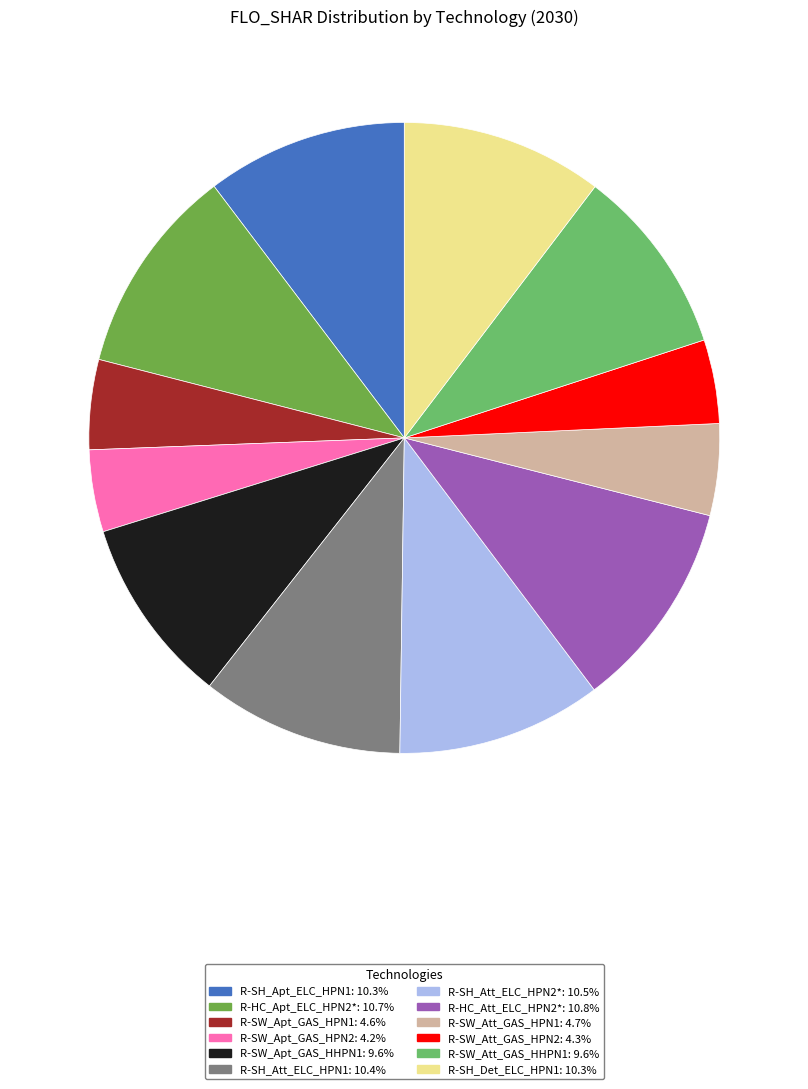

Between R-SH_Apt_ELC_HPN1 and R-SW_Att_GAS_HPN2, which is larger?

R-SH_Apt_ELC_HPN1